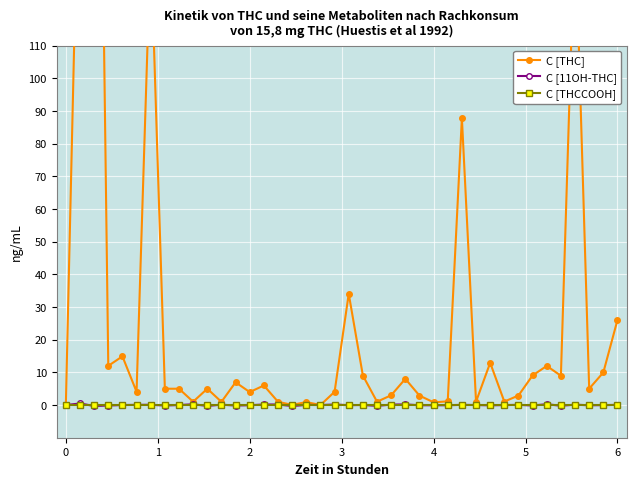

True or false: C [11OH-THC] has more than 2 points higher than both neighbors.

True